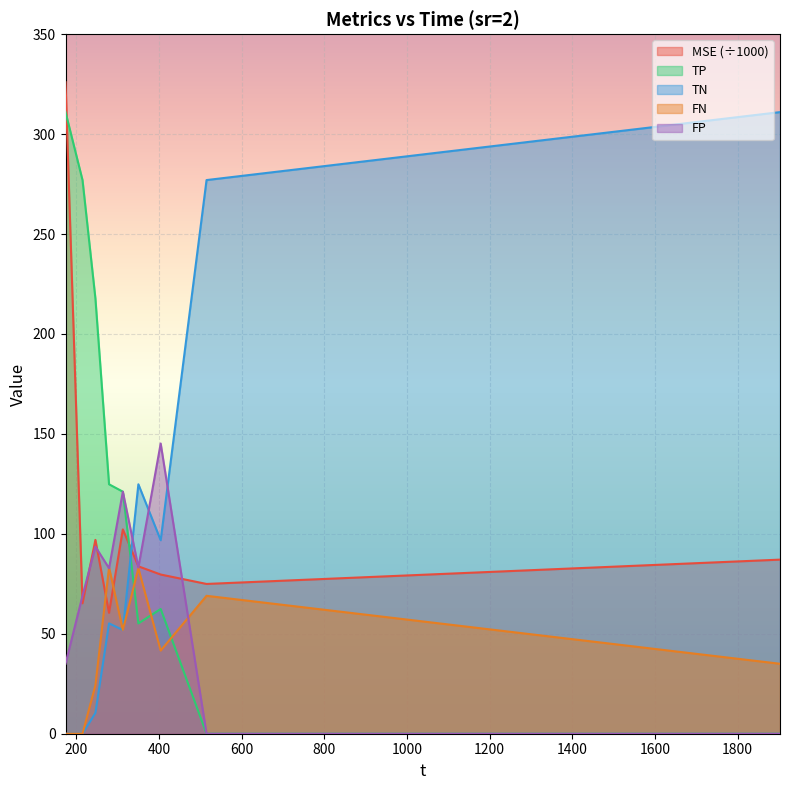

How many values in TN are above zero?

7